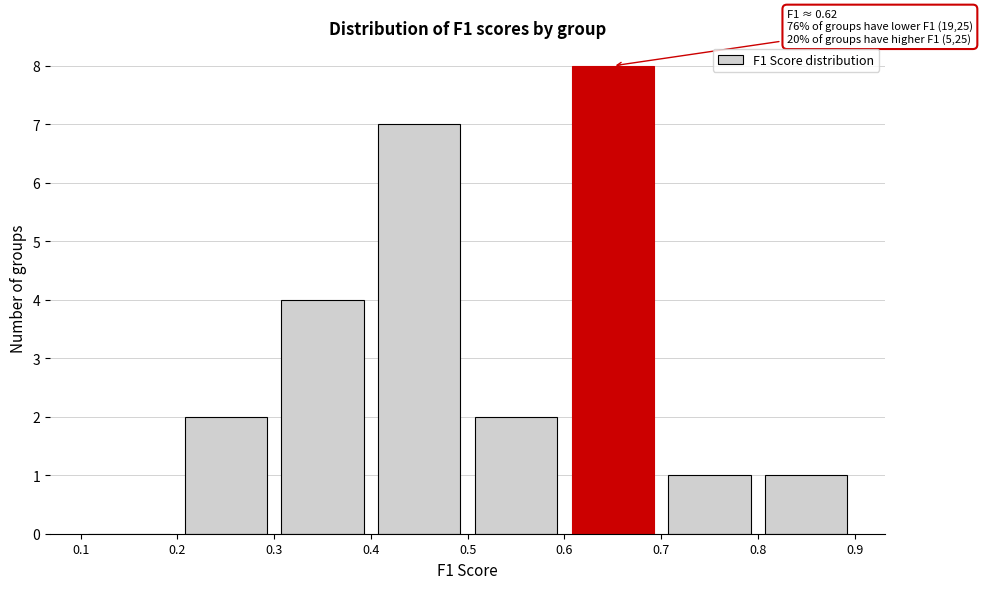

Which range on the x-axis has the tallest bar?

0.6 to 0.7